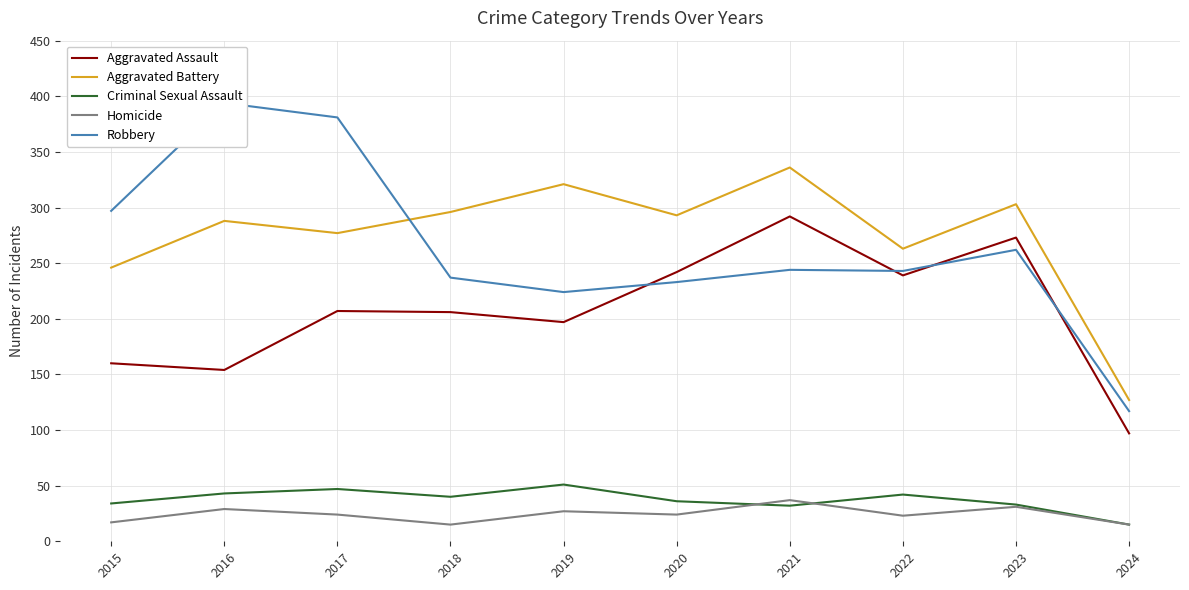

At which category does Aggravated Battery reach its first local peak?

2016